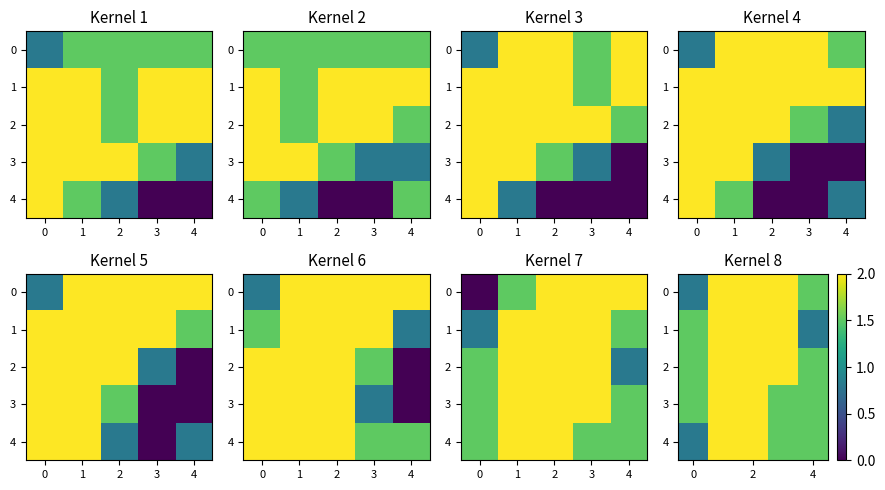

At how many categories does at least one series exceed 1?

5